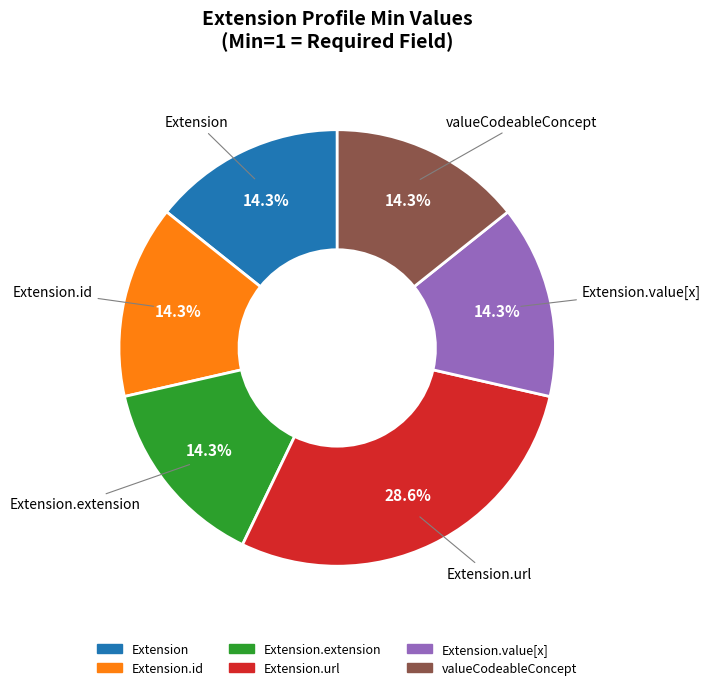

Is there a majority slice in this chart?

No